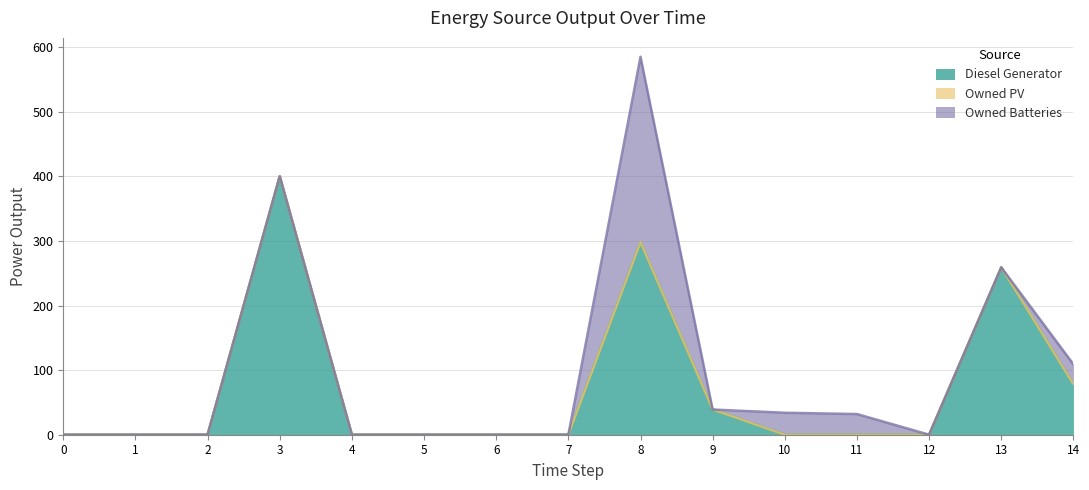

Does the chart display data point markers on the line(s)?

No